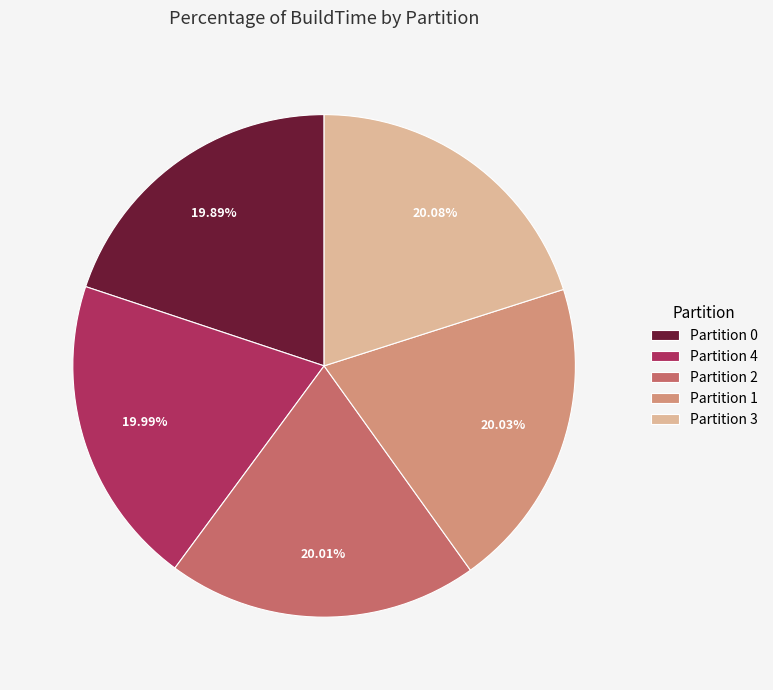

What is the ratio of the value at Partition 3 to the value at Partition 1?

1.0